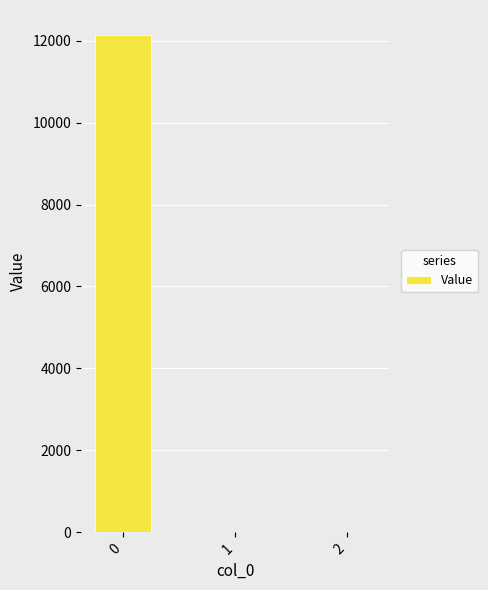

What is the sum of all values?

12140.3